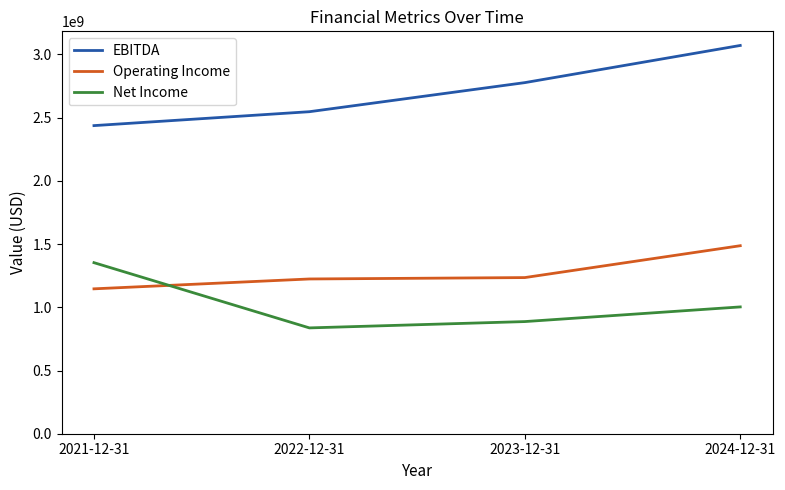

Rank the categories by EBITDA value from lowest to highest.

2021-12-31, 2022-12-31, 2023-12-31, 2024-12-31